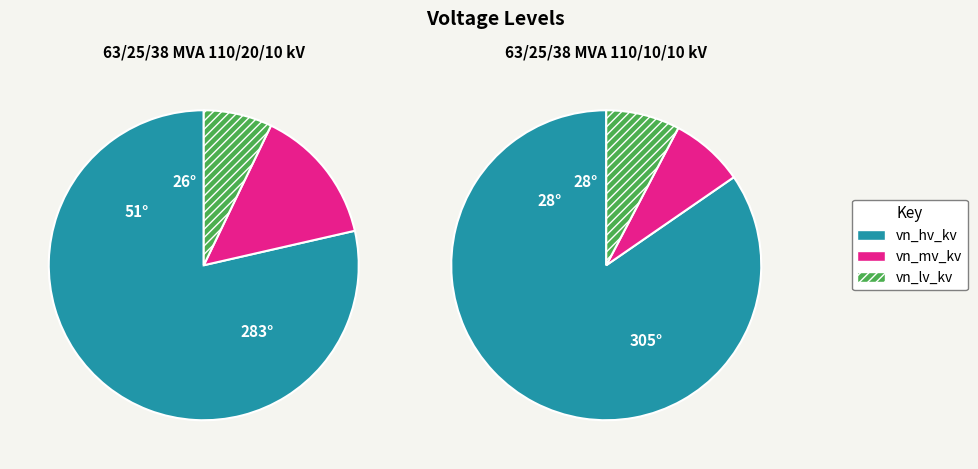

What portion of the pie excludes 63/25/38 MVA 110/10/10 kV?

50.0%